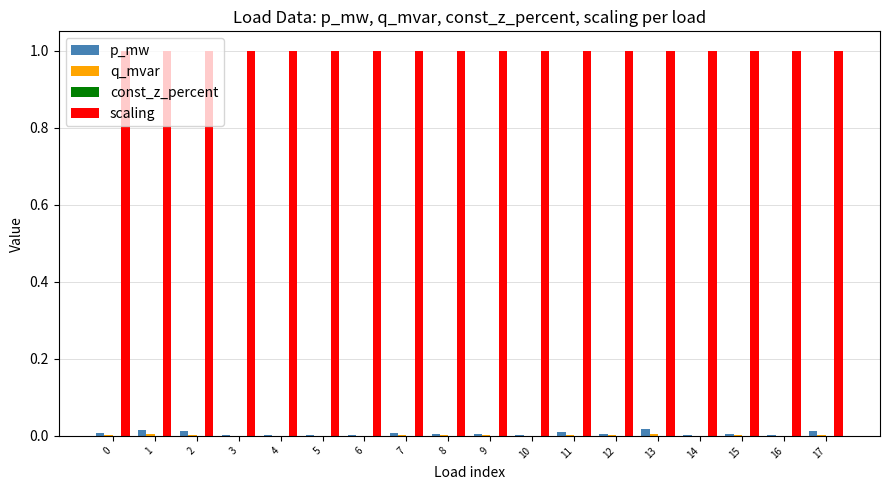

True or false: p_mw has a value of 0.0 at 13.

True